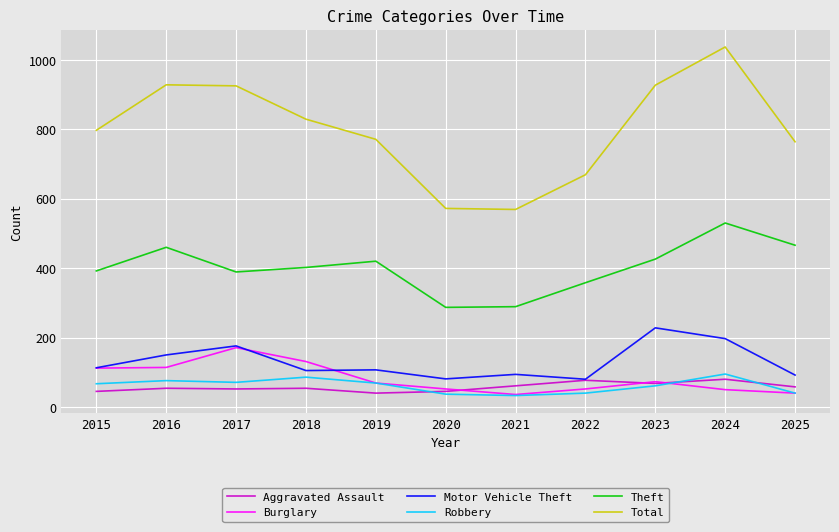

Is the value of Motor Vehicle Theft at 2019 greater than the value of Robbery at 2021?

Yes